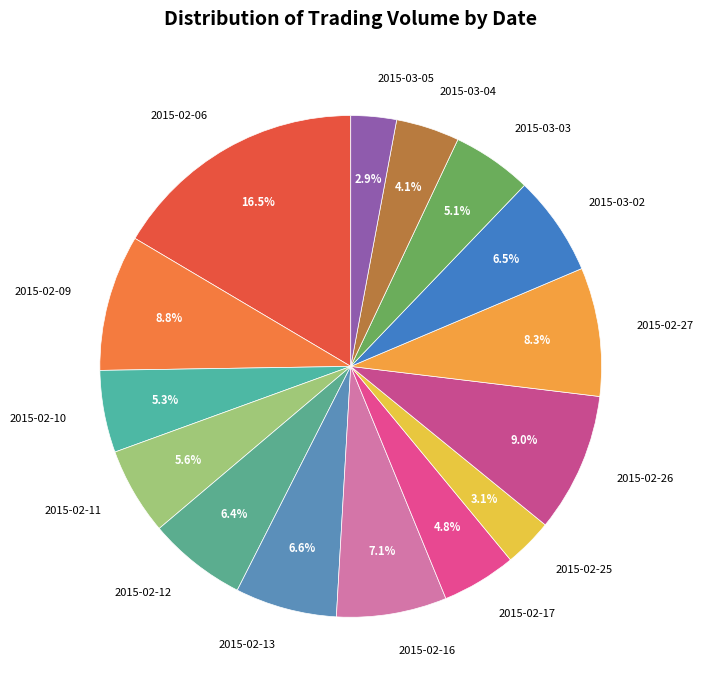

Does 2015-02-09 account for over 50% of the chart?

No